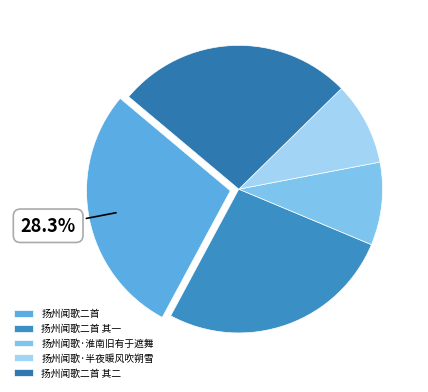

Is there a majority slice in this chart?

No